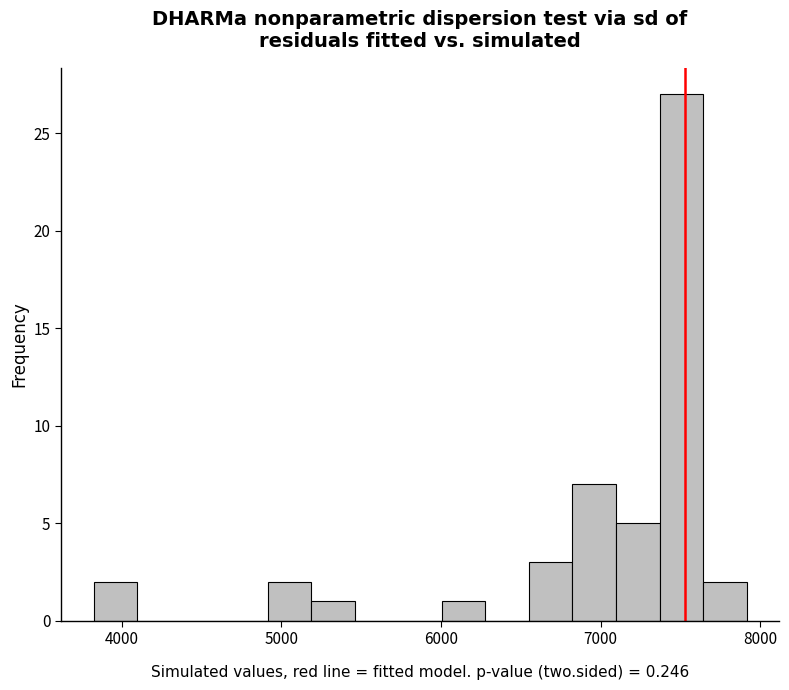

Read against the x-axis, roughly where is the centre of the tallest bar?

7500